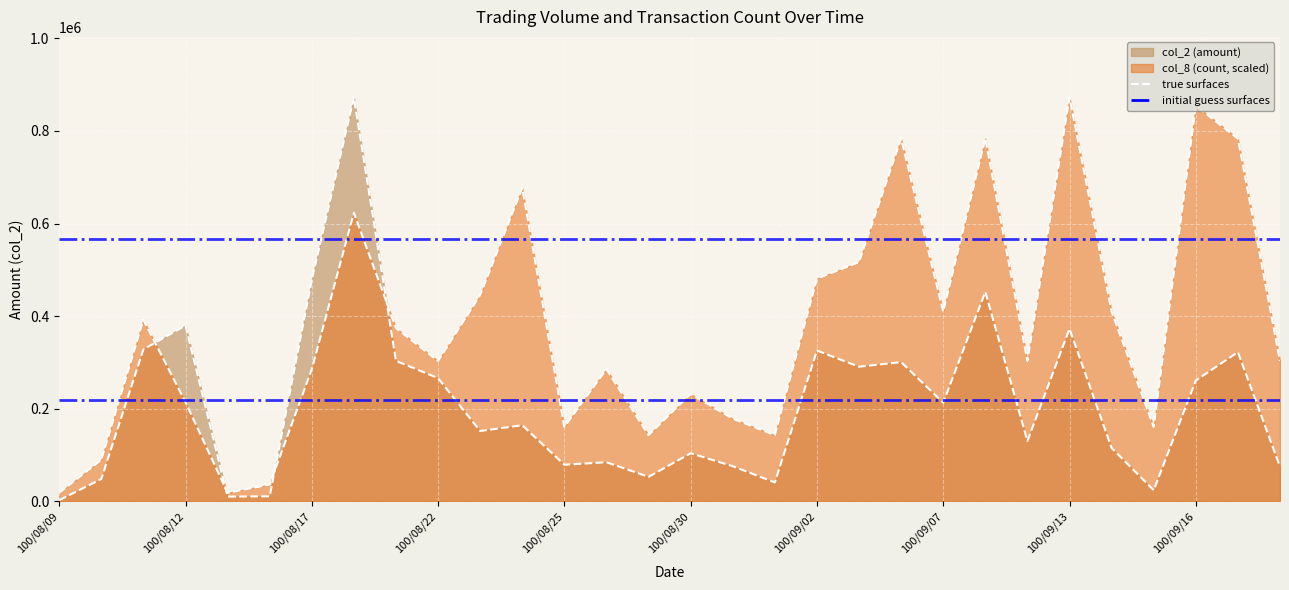

At which label is col_8 closest to 445168?

100/08/23